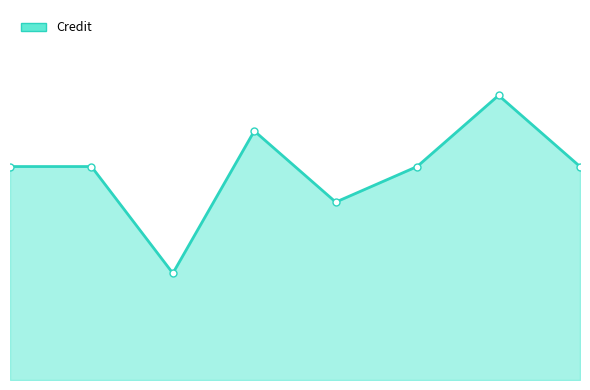

In Credit markers, how many points are lower than both neighbors (excluding endpoints)?

2